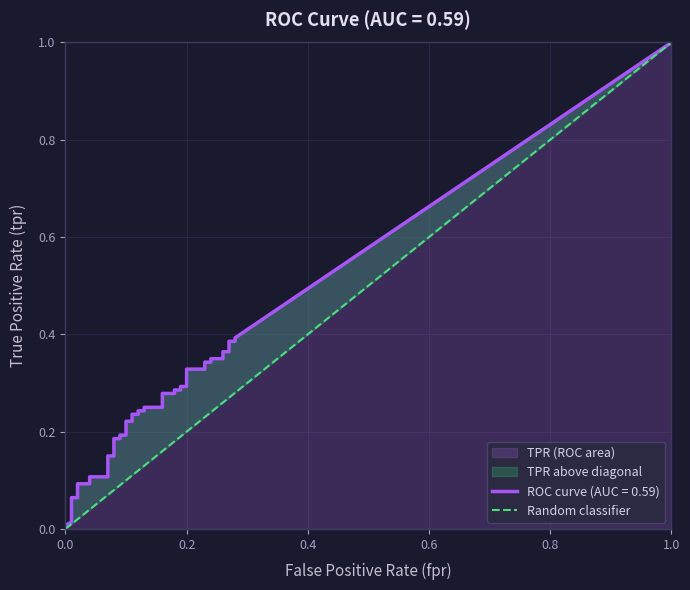

Between 0.0 and 1.0, which is larger?

1.0